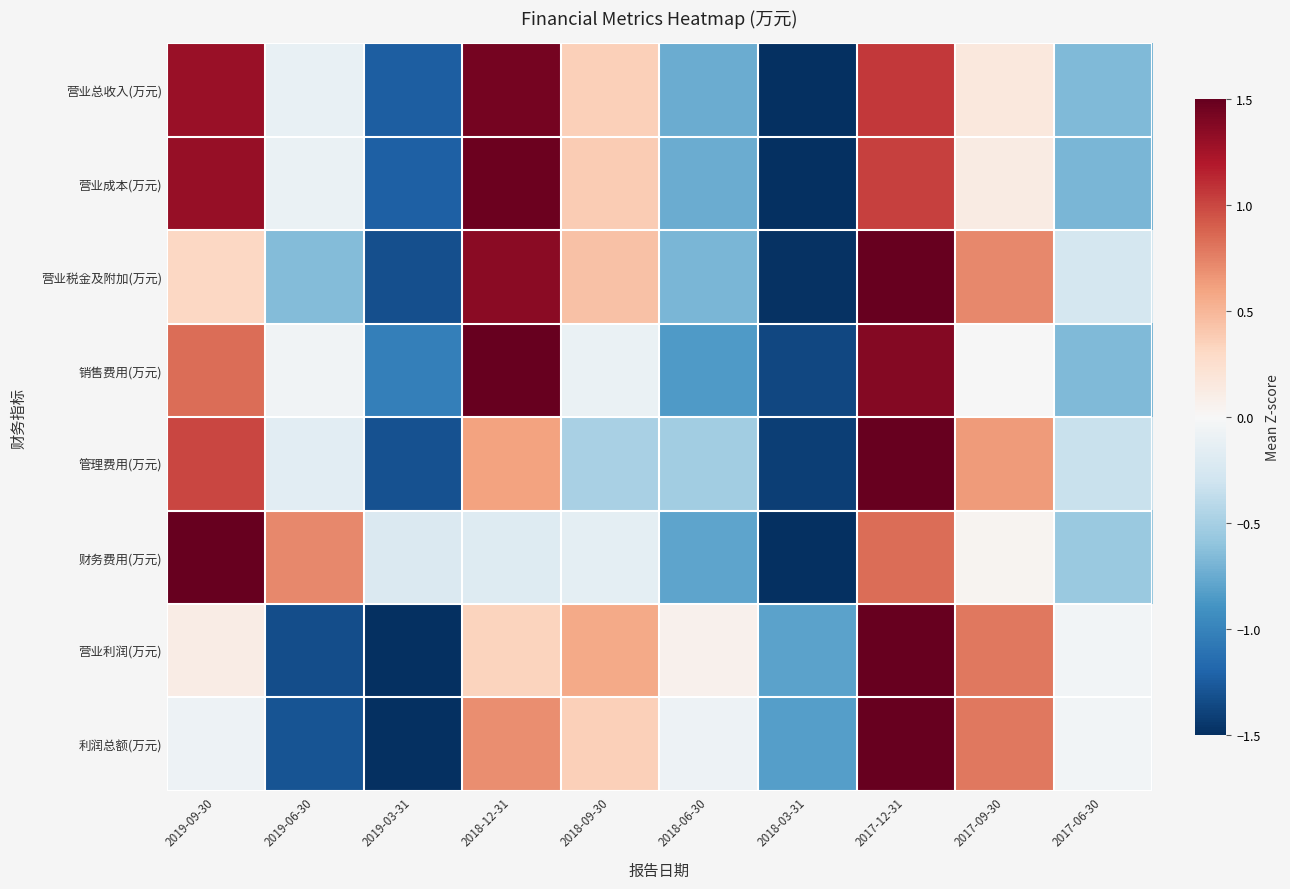

Between 2019-03-31 and 2017-12-31, which series saw the biggest shift?

营业利润(万元)